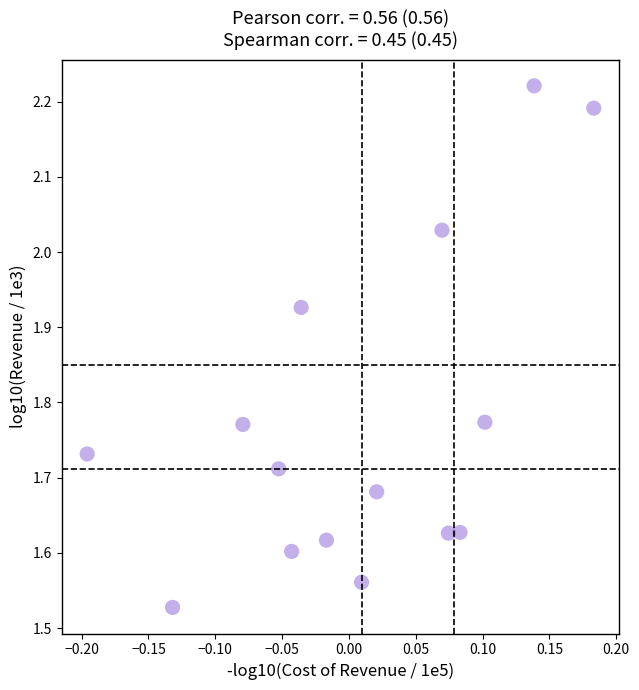

What is the range of Y values (max minus min)?

0.7